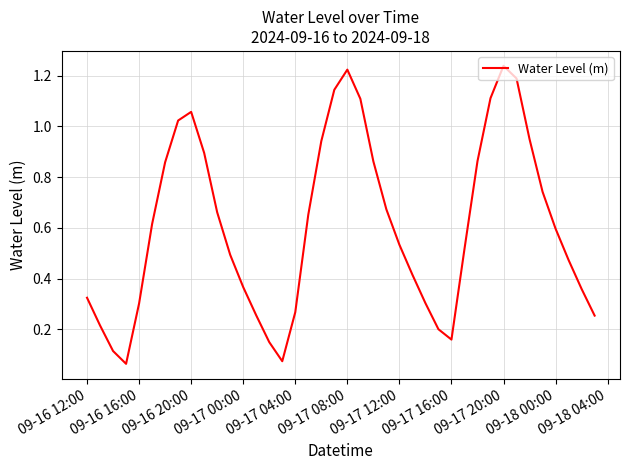

Is this an area chart (filled region under the line)?

No